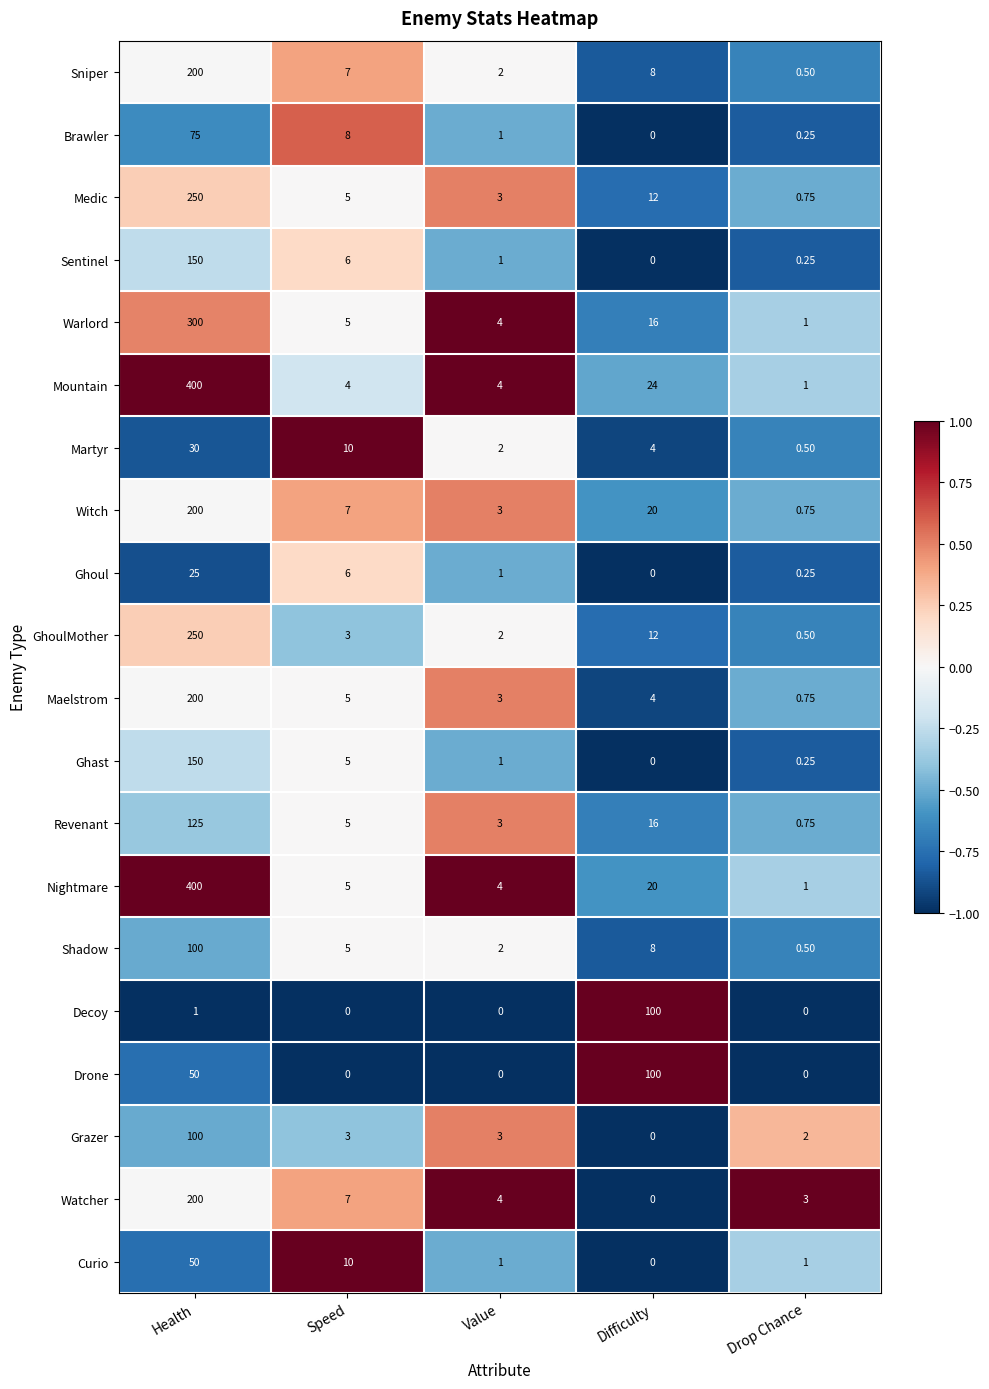

Is the value of Shadow at Speed greater than the value of Watcher at Speed?

No